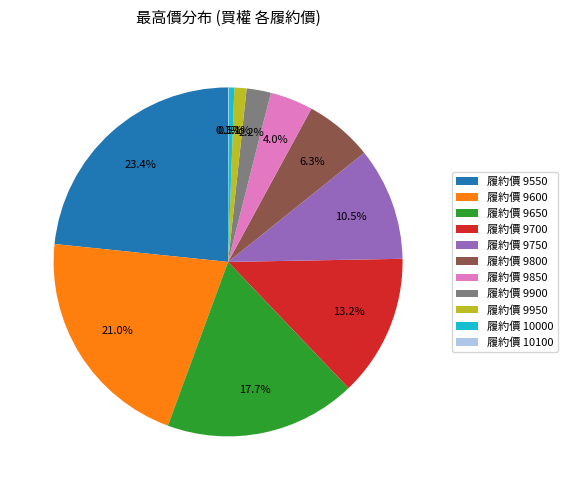

What percentage is NOT represented by 履約價 9550?

76.6%